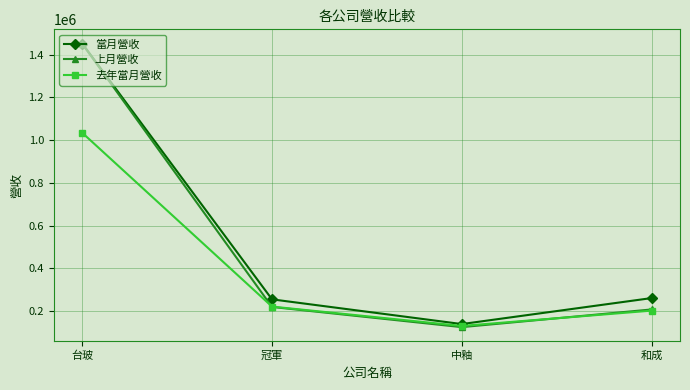

Which series has the widest spread of values?

上月營收